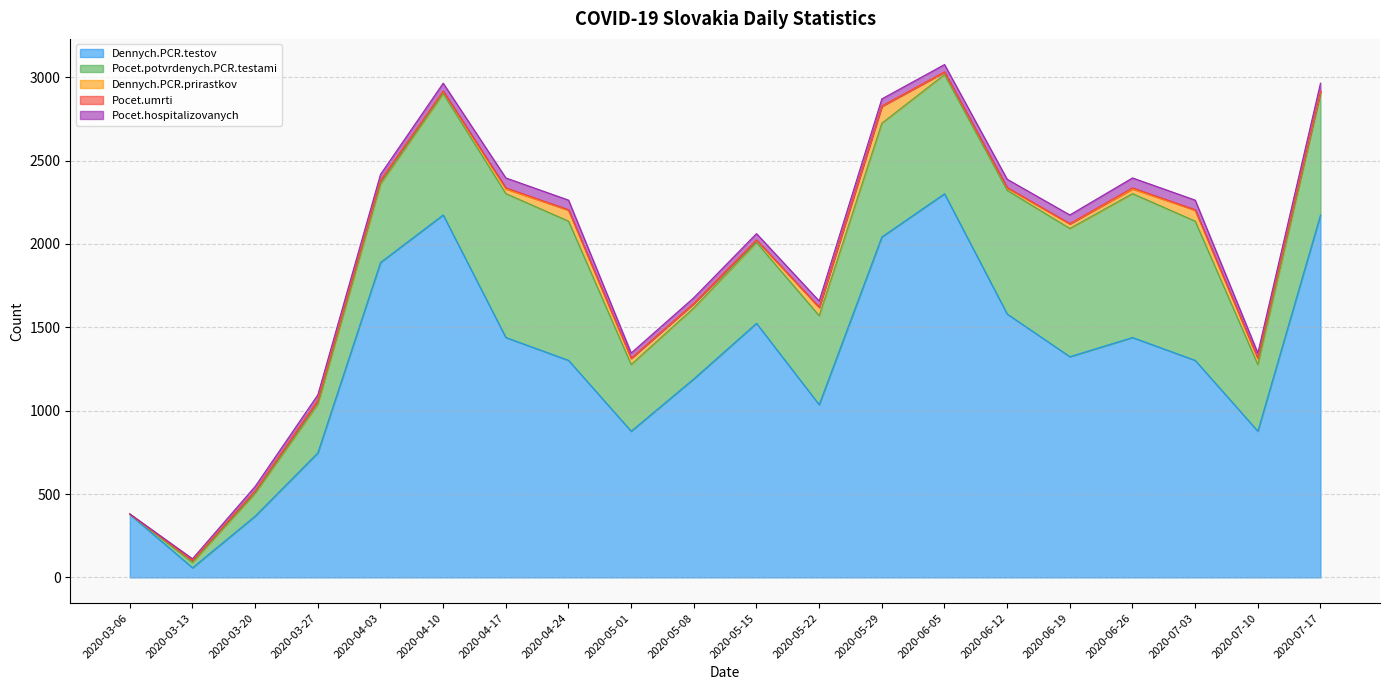

What is the total value across all series at 2020-05-01?

1346